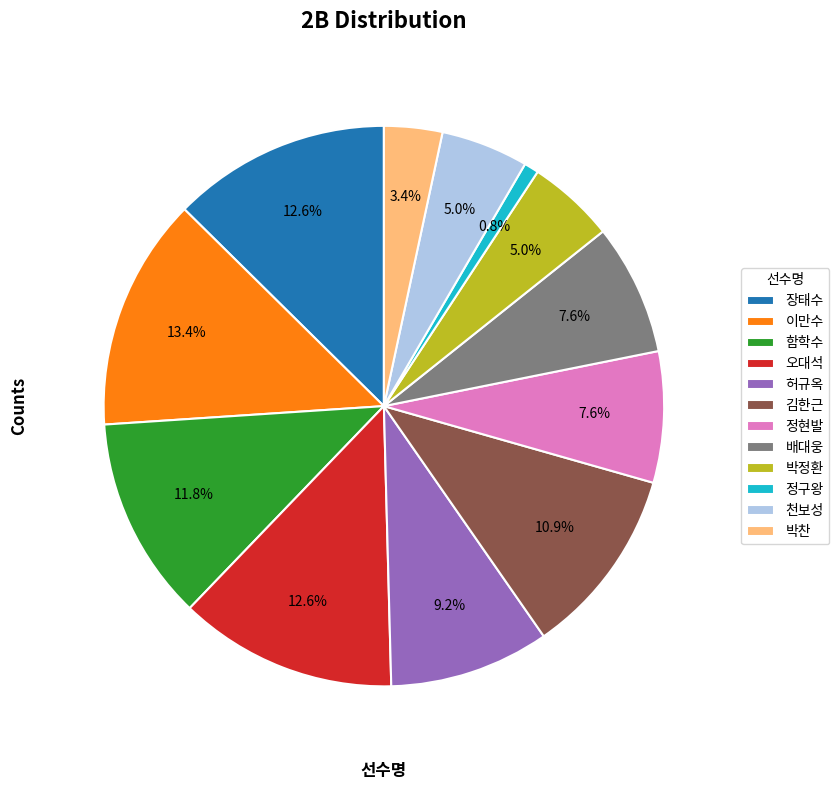

Approximately how many times larger is the value at 오대석 compared to 배대웅?

1.7